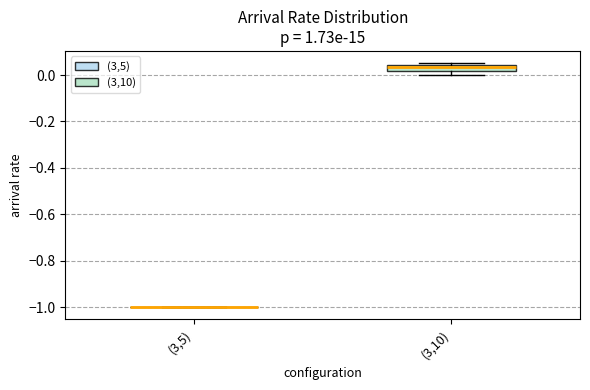

Which box is the tallest, from its lower edge to its upper edge?

(3,10)